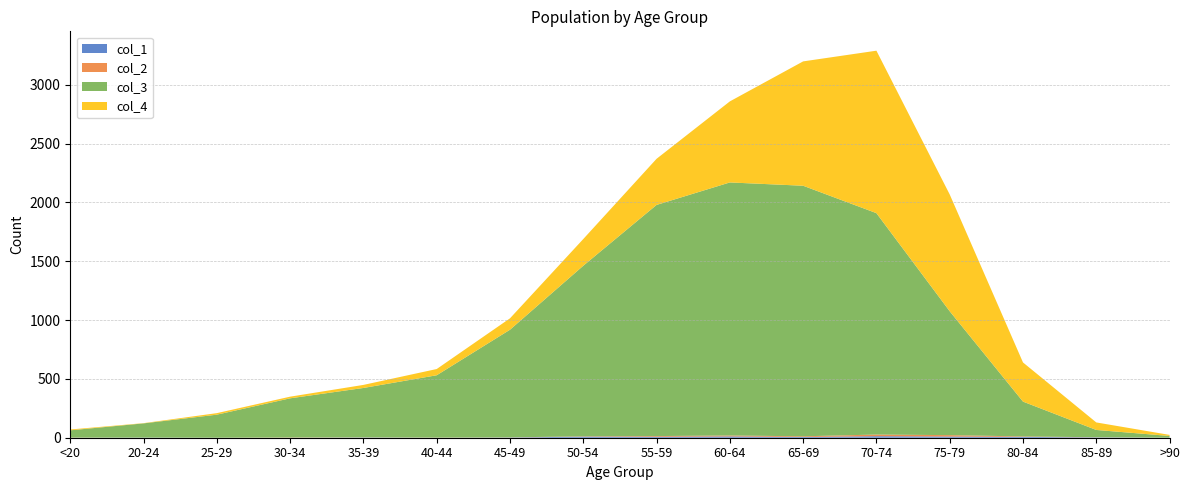

Reading left to right, extract all data points from this chart.

col_1: <20=0	20-24=1	25-29=0	30-34=0	35-39=2	40-44=0	45-49=2	50-54=9	55-59=8	60-64=11	65-69=6	70-74=13	75-79=10	80-84=7	85-89=3	>90=0
col_2: <20=1	20-24=0	25-29=0	30-34=2	35-39=1	40-44=1	45-49=1	50-54=3	55-59=6	60-64=8	65-69=6	70-74=14	75-79=12	80-84=4	85-89=1	>90=0
col_3: <20=62	20-24=121	25-29=196	30-34=333	35-39=420	40-44=530	45-49=915	50-54=1450	55-59=1965	60-64=2151	65-69=2130	70-74=1882	75-79=1053	80-84=296	85-89=62	>90=15
col_4: <20=7	20-24=2	25-29=13	30-34=14	35-39=26	40-44=53	45-49=97	50-54=227	55-59=392	60-64=689	65-69=1057	70-74=1381	75-79=993	80-84=333	85-89=64	>90=9